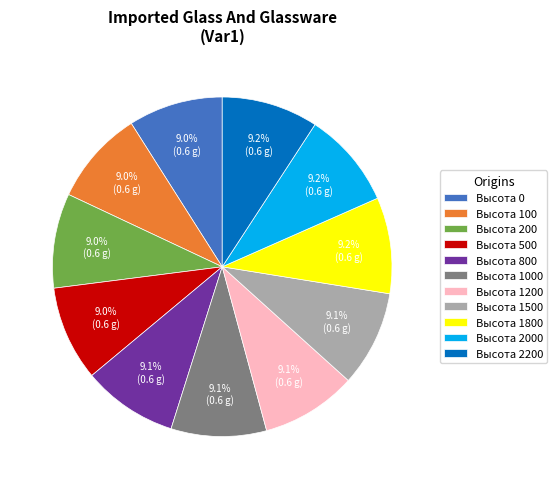

How many slices are in this pie chart?

11